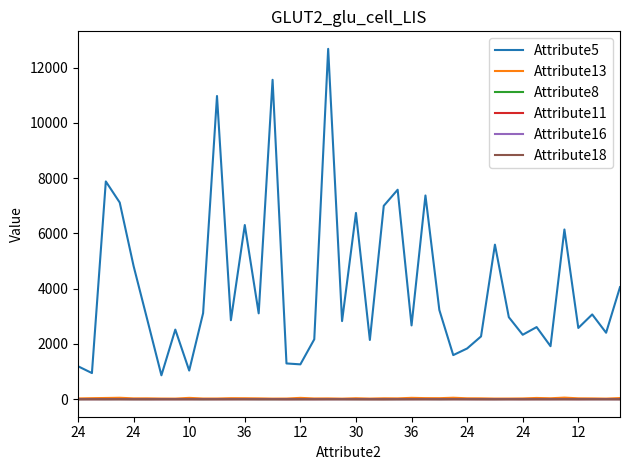

What is the maximum value shown in the chart?

12680